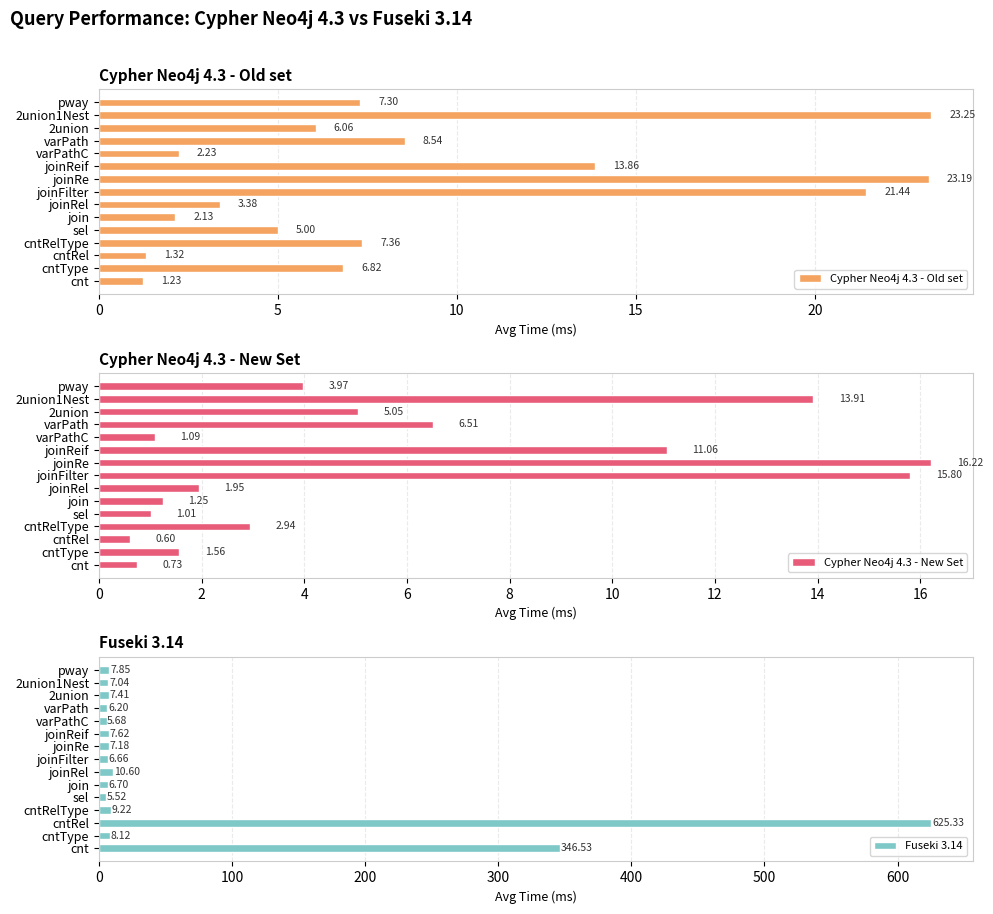

At how many categories does at least one series exceed 44?

2